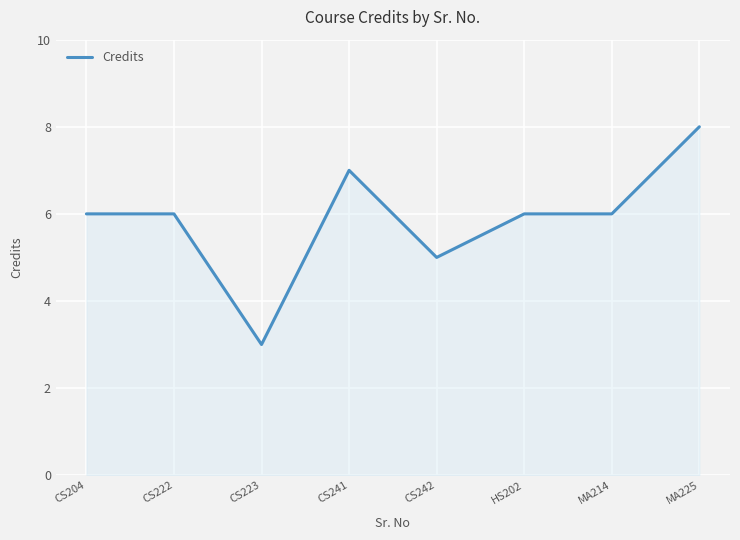

What is the greatest value displayed?

8